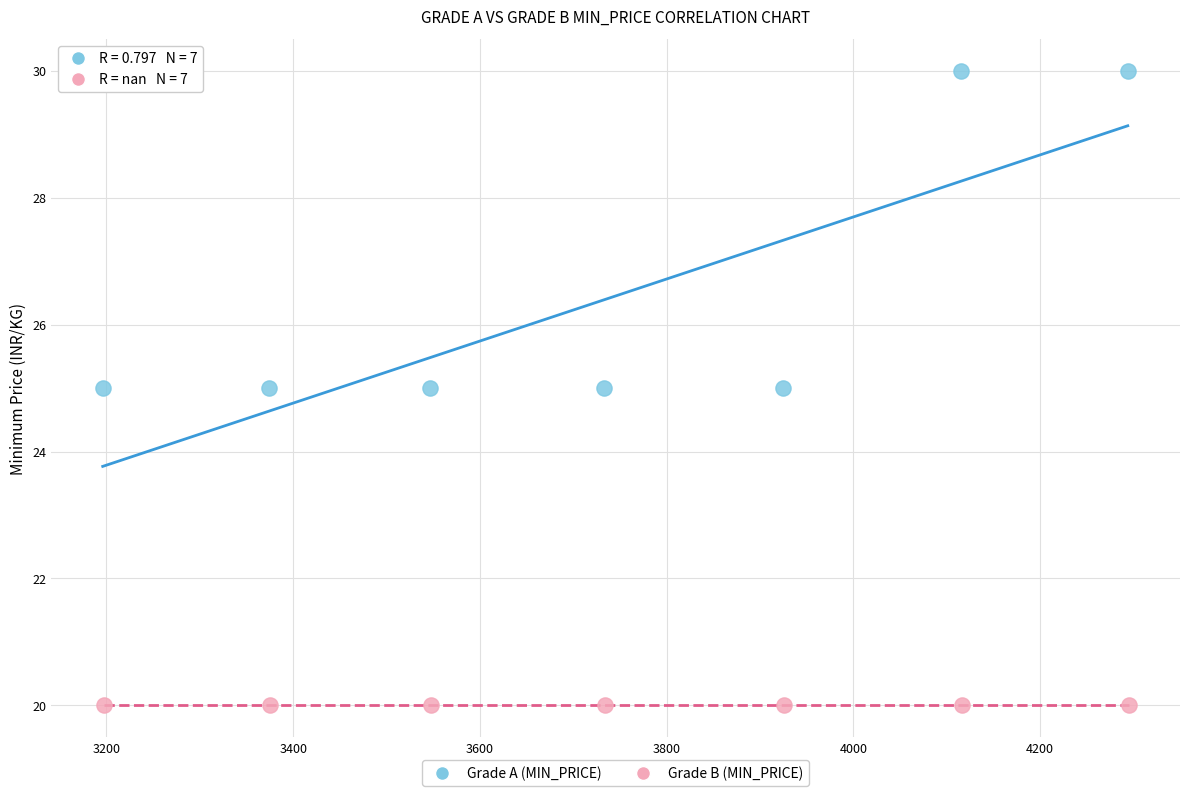

Which series contains the highest Y value?

Grade A (MIN_PRICE)